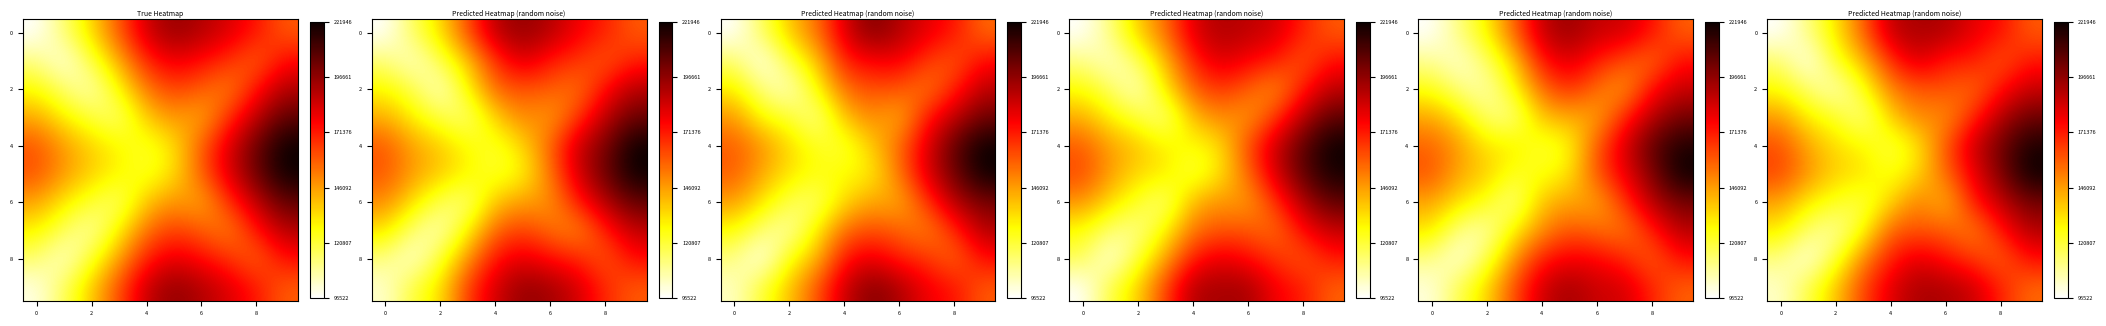

The row_8 series shows 0.1 at 2. True or false?

False